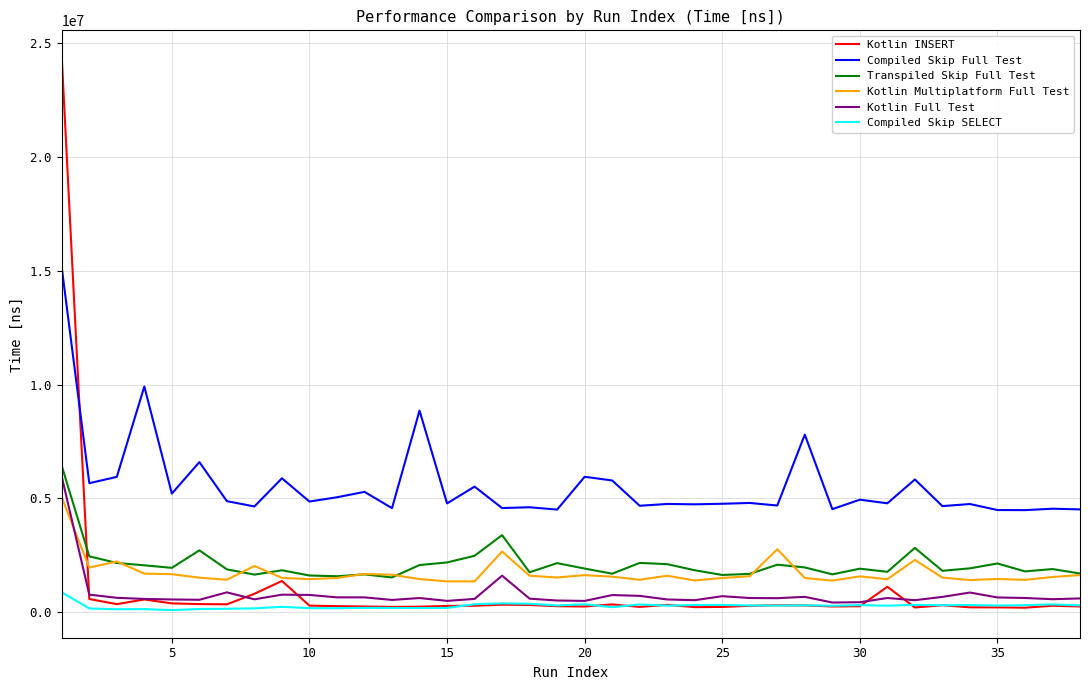

True or false: Compiled Skip Full Test and Compiled Skip SELECT intersect in this chart.

False